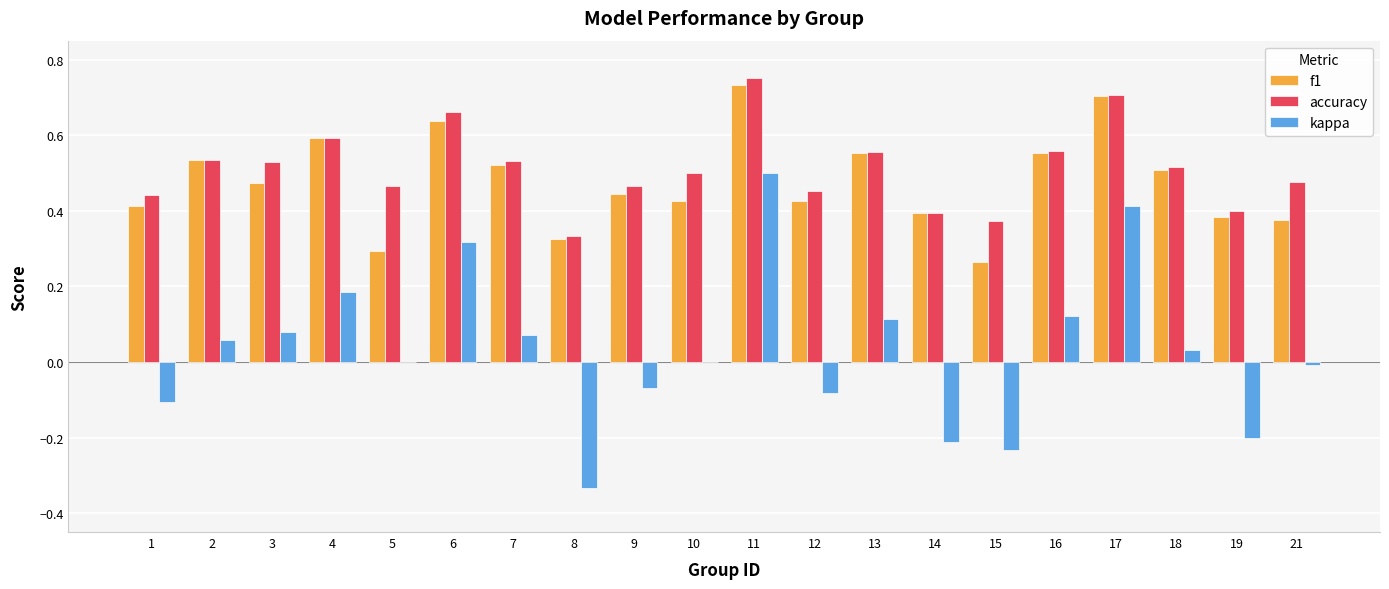

Does the chart contain stacked bars?

No